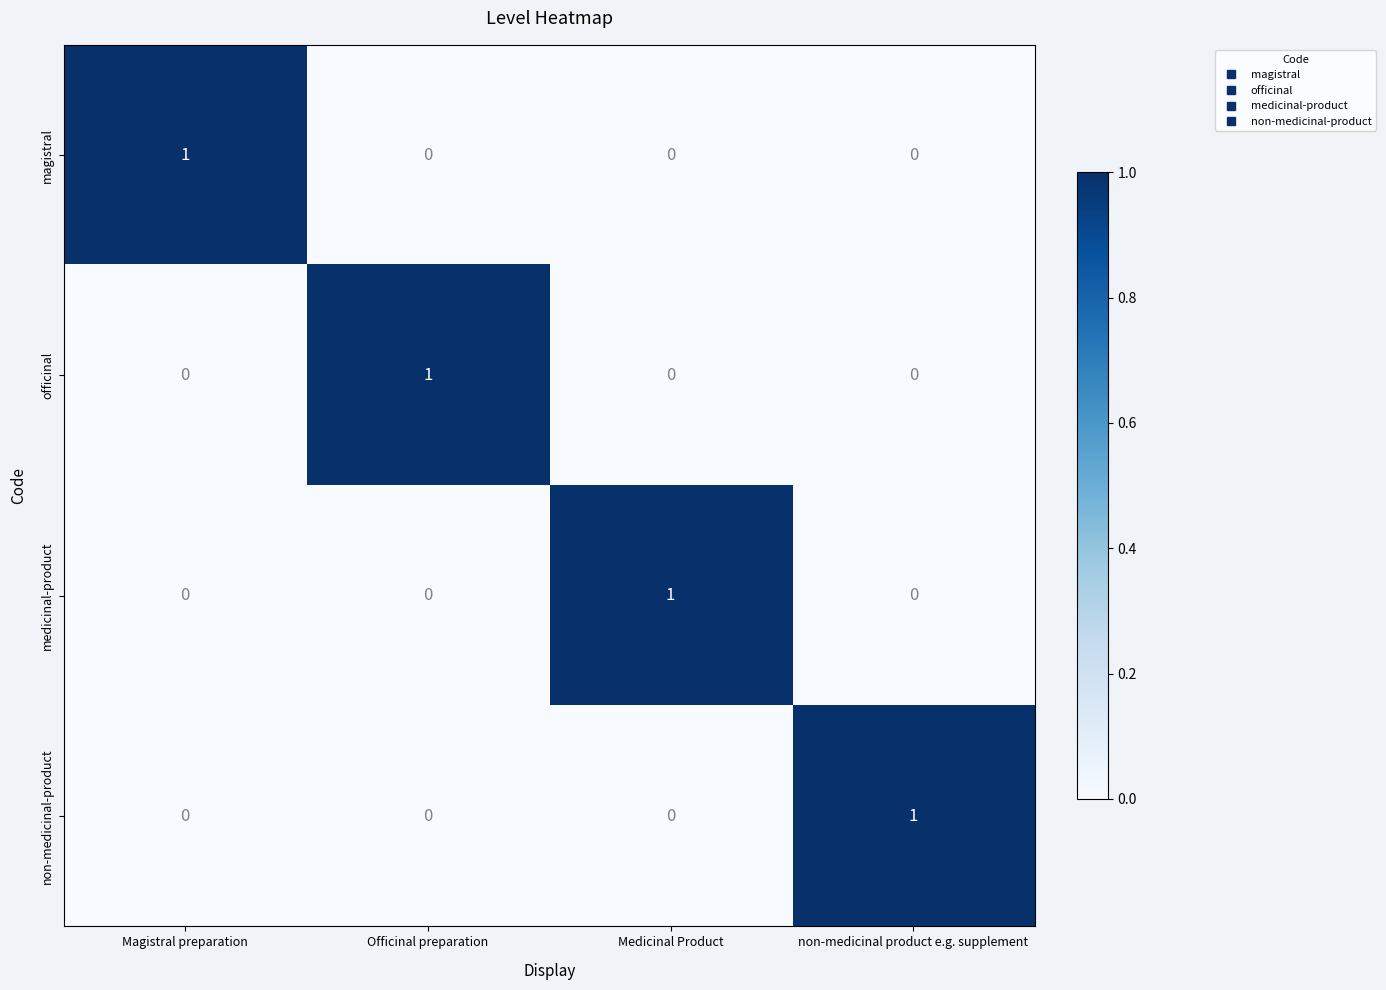

True or false: medicinal-product has a value of 0 at Officinal preparation.

True